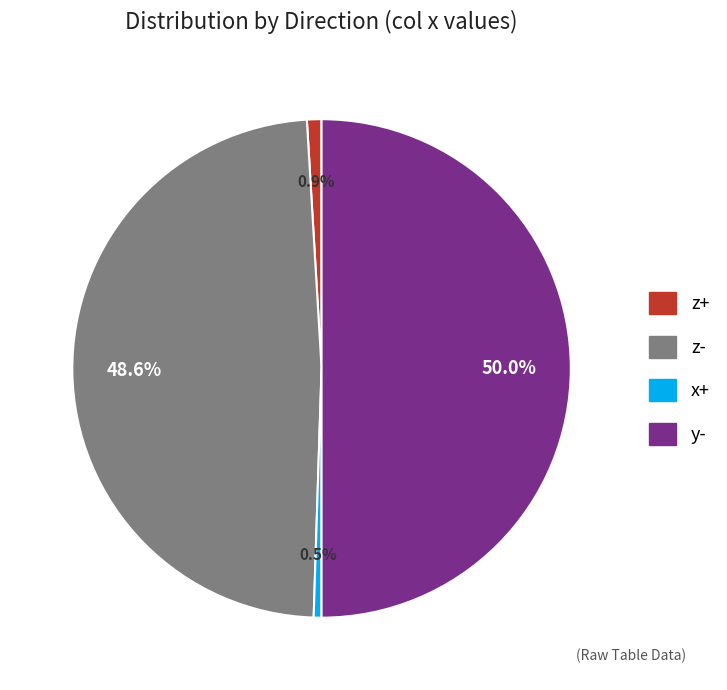

Does z+ represent more than half of the total?

No